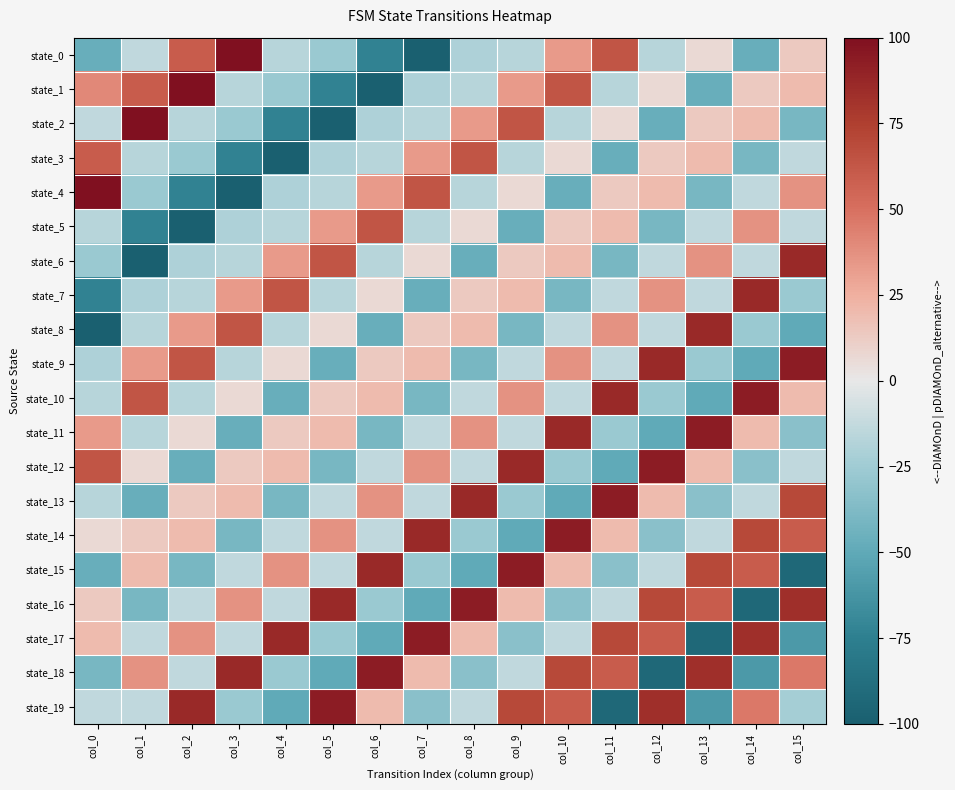

Reading right to left, extract all data points from this chart.

state_0: col_15=13.3	col_14=-46.7	col_13=6.7	col_12=-16.7	col_11=63.3	col_10=33.3	col_9=-16.7	col_8=-20.0	col_7=-100.0	col_6=-73.3	col_5=-26.7	col_4=-16.7	col_3=100.0	col_2=60.0	col_1=-13.3	col_0=-46.7
state_1: col_15=20.0	col_14=13.3	col_13=-46.7	col_12=6.7	col_11=-16.7	col_10=63.3	col_9=33.3	col_8=-16.7	col_7=-20.0	col_6=-100.0	col_5=-73.3	col_4=-26.7	col_3=-16.7	col_2=100.0	col_1=60.0	col_0=40.0
state_2: col_15=-40.0	col_14=20.0	col_13=13.3	col_12=-46.7	col_11=6.7	col_10=-16.7	col_9=63.3	col_8=33.3	col_7=-16.7	col_6=-20.0	col_5=-100.0	col_4=-73.3	col_3=-26.7	col_2=-16.7	col_1=100.0	col_0=-13.3
state_3: col_15=-13.3	col_14=-40.0	col_13=20.0	col_12=13.3	col_11=-46.7	col_10=6.7	col_9=-16.7	col_8=63.3	col_7=33.3	col_6=-16.7	col_5=-20.0	col_4=-100.0	col_3=-73.3	col_2=-26.7	col_1=-16.7	col_0=60.0
state_4: col_15=36.7	col_14=-13.3	col_13=-40.0	col_12=20.0	col_11=13.3	col_10=-46.7	col_9=6.7	col_8=-16.7	col_7=63.3	col_6=33.3	col_5=-16.7	col_4=-20.0	col_3=-100.0	col_2=-73.3	col_1=-26.7	col_0=100.0
state_5: col_15=-13.3	col_14=36.7	col_13=-13.3	col_12=-40.0	col_11=20.0	col_10=13.3	col_9=-46.7	col_8=6.7	col_7=-16.7	col_6=63.3	col_5=33.3	col_4=-16.7	col_3=-20.0	col_2=-100.0	col_1=-73.3	col_0=-16.7
state_6: col_15=86.7	col_14=-13.3	col_13=36.7	col_12=-13.3	col_11=-40.0	col_10=20.0	col_9=13.3	col_8=-46.7	col_7=6.7	col_6=-16.7	col_5=63.3	col_4=33.3	col_3=-16.7	col_2=-20.0	col_1=-100.0	col_0=-26.7
state_7: col_15=-26.7	col_14=86.7	col_13=-13.3	col_12=36.7	col_11=-13.3	col_10=-40.0	col_9=20.0	col_8=13.3	col_7=-46.7	col_6=6.7	col_5=-16.7	col_4=63.3	col_3=33.3	col_2=-16.7	col_1=-20.0	col_0=-73.3
state_8: col_15=-50.0	col_14=-26.7	col_13=86.7	col_12=-13.3	col_11=36.7	col_10=-13.3	col_9=-40.0	col_8=20.0	col_7=13.3	col_6=-46.7	col_5=6.7	col_4=-16.7	col_3=63.3	col_2=33.3	col_1=-16.7	col_0=-100.0
state_9: col_15=93.3	col_14=-50.0	col_13=-26.7	col_12=86.7	col_11=-13.3	col_10=36.7	col_9=-13.3	col_8=-40.0	col_7=20.0	col_6=13.3	col_5=-46.7	col_4=6.7	col_3=-16.7	col_2=63.3	col_1=33.3	col_0=-20.0
state_10: col_15=20.0	col_14=93.3	col_13=-50.0	col_12=-26.7	col_11=86.7	col_10=-13.3	col_9=36.7	col_8=-13.3	col_7=-40.0	col_6=20.0	col_5=13.3	col_4=-46.7	col_3=6.7	col_2=-16.7	col_1=63.3	col_0=-16.7
state_11: col_15=-33.3	col_14=20.0	col_13=93.3	col_12=-50.0	col_11=-26.7	col_10=86.7	col_9=-13.3	col_8=36.7	col_7=-13.3	col_6=-40.0	col_5=20.0	col_4=13.3	col_3=-46.7	col_2=6.7	col_1=-16.7	col_0=33.3
state_12: col_15=-13.3	col_14=-33.3	col_13=20.0	col_12=93.3	col_11=-50.0	col_10=-26.7	col_9=86.7	col_8=-13.3	col_7=36.7	col_6=-13.3	col_5=-40.0	col_4=20.0	col_3=13.3	col_2=-46.7	col_1=6.7	col_0=63.3
state_13: col_15=70.0	col_14=-13.3	col_13=-33.3	col_12=20.0	col_11=93.3	col_10=-50.0	col_9=-26.7	col_8=86.7	col_7=-13.3	col_6=36.7	col_5=-13.3	col_4=-40.0	col_3=20.0	col_2=13.3	col_1=-46.7	col_0=-16.7
state_14: col_15=60.0	col_14=70.0	col_13=-13.3	col_12=-33.3	col_11=20.0	col_10=93.3	col_9=-50.0	col_8=-26.7	col_7=86.7	col_6=-13.3	col_5=36.7	col_4=-13.3	col_3=-40.0	col_2=20.0	col_1=13.3	col_0=6.7
state_15: col_15=-93.3	col_14=60.0	col_13=70.0	col_12=-13.3	col_11=-33.3	col_10=20.0	col_9=93.3	col_8=-50.0	col_7=-26.7	col_6=86.7	col_5=-13.3	col_4=36.7	col_3=-13.3	col_2=-40.0	col_1=20.0	col_0=-46.7
state_16: col_15=83.3	col_14=-93.3	col_13=60.0	col_12=70.0	col_11=-13.3	col_10=-33.3	col_9=20.0	col_8=93.3	col_7=-50.0	col_6=-26.7	col_5=86.7	col_4=-13.3	col_3=36.7	col_2=-13.3	col_1=-40.0	col_0=13.3
state_17: col_15=-60.0	col_14=83.3	col_13=-93.3	col_12=60.0	col_11=70.0	col_10=-13.3	col_9=-33.3	col_8=20.0	col_7=93.3	col_6=-50.0	col_5=-26.7	col_4=86.7	col_3=-13.3	col_2=36.7	col_1=-13.3	col_0=20.0
state_18: col_15=46.7	col_14=-60.0	col_13=83.3	col_12=-93.3	col_11=60.0	col_10=70.0	col_9=-13.3	col_8=-33.3	col_7=20.0	col_6=93.3	col_5=-50.0	col_4=-26.7	col_3=86.7	col_2=-13.3	col_1=36.7	col_0=-40.0
state_19: col_15=-23.3	col_14=46.7	col_13=-60.0	col_12=83.3	col_11=-93.3	col_10=60.0	col_9=70.0	col_8=-13.3	col_7=-33.3	col_6=20.0	col_5=93.3	col_4=-50.0	col_3=-26.7	col_2=86.7	col_1=-13.3	col_0=-13.3